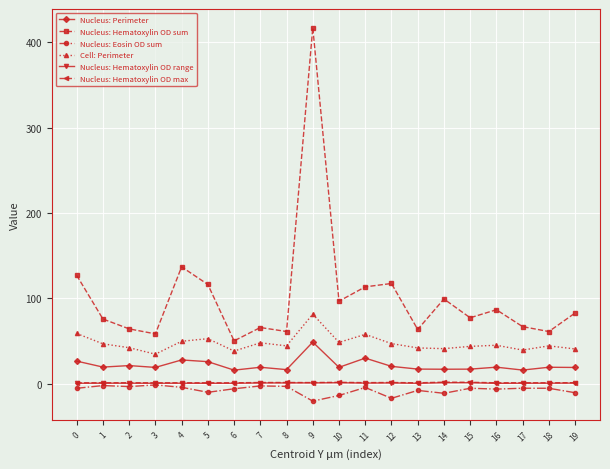

What is the difference between the highest and lowest values at 8?

64.3